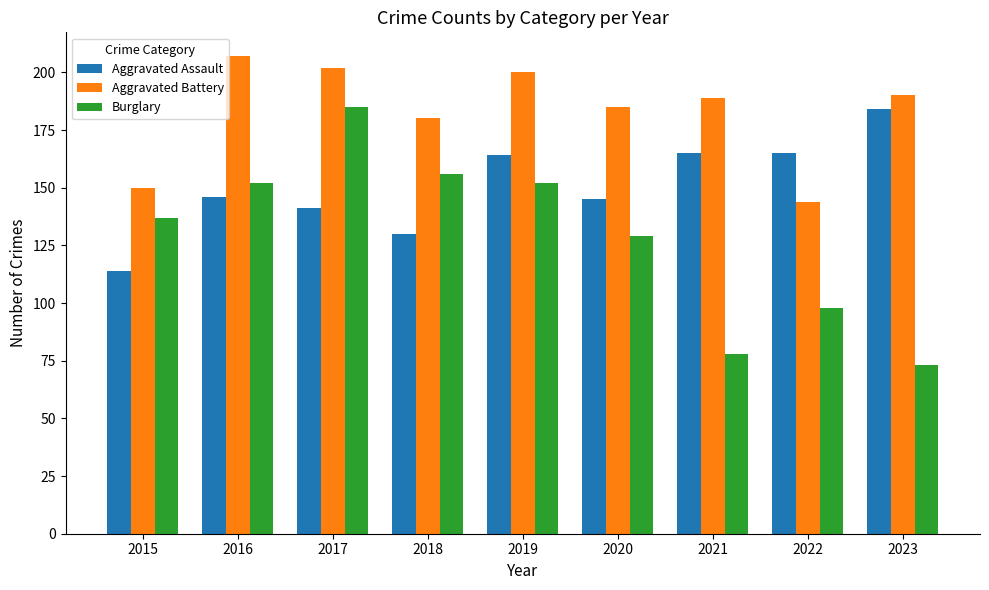

The value of Aggravated Battery at 2022 is 51. True or false?

False